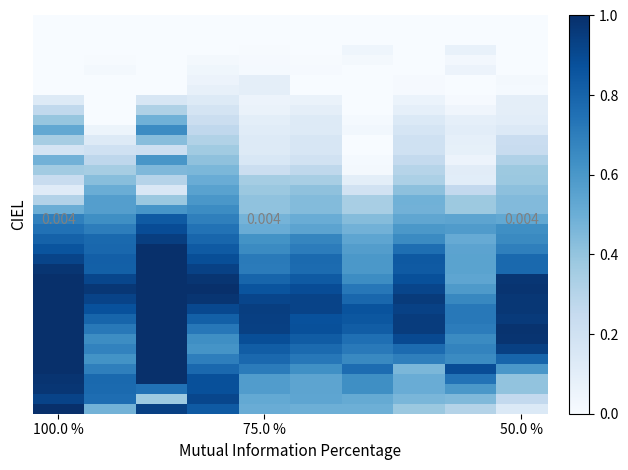

What is the total value across all series at 100.0 %?

22.7